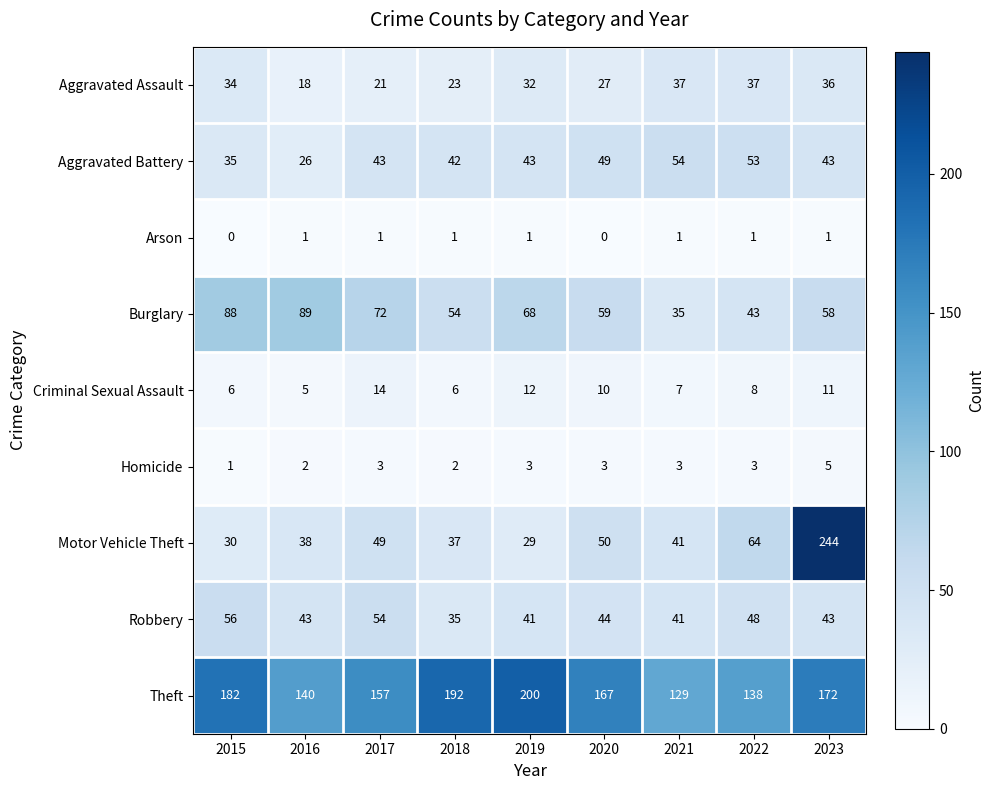

Rank the series by their maximum value, from lowest to highest.

Arson, Homicide, Criminal Sexual Assault, Aggravated Assault, Aggravated Battery, Robbery, Burglary, Theft, Motor Vehicle Theft